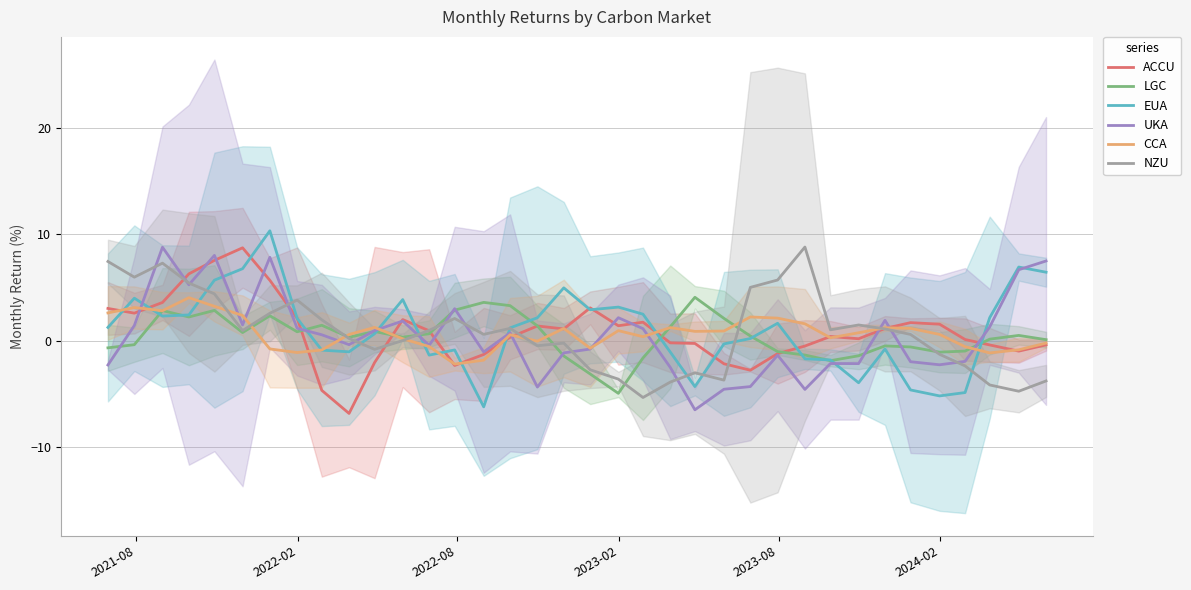

How many series are shown in this chart?

6